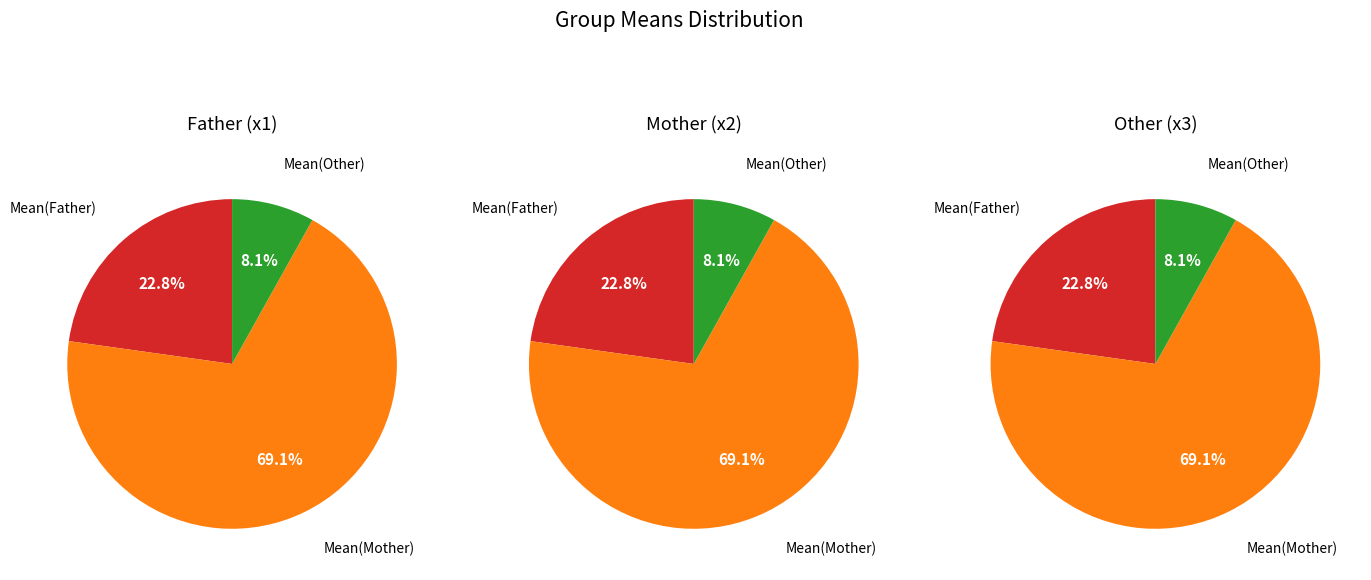

What is the largest slice in the pie chart?

Mean(Mother)